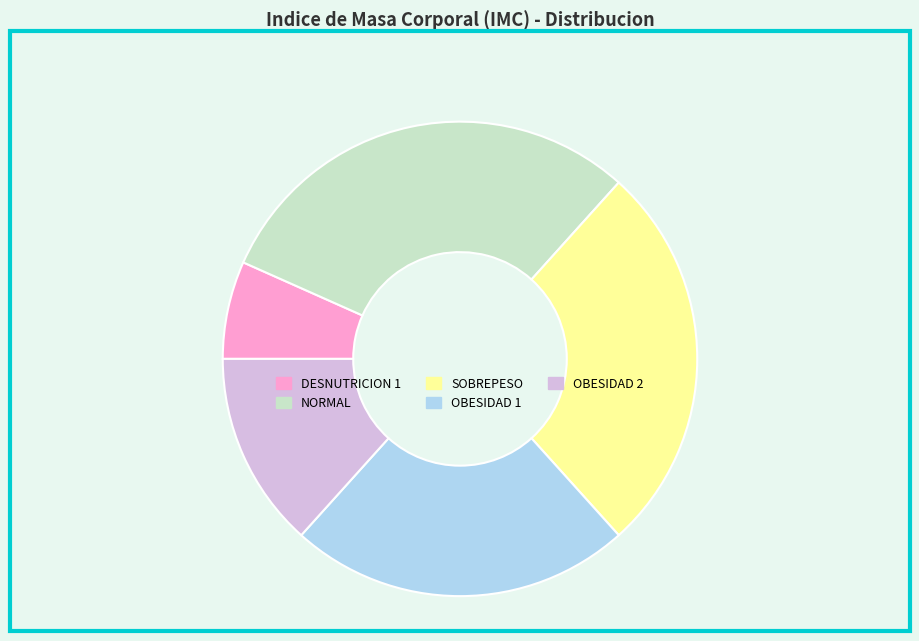

Rank the categories by value from lowest to highest.

DESNUTRICION 1, OBESIDAD 2, OBESIDAD 1, SOBREPESO, NORMAL